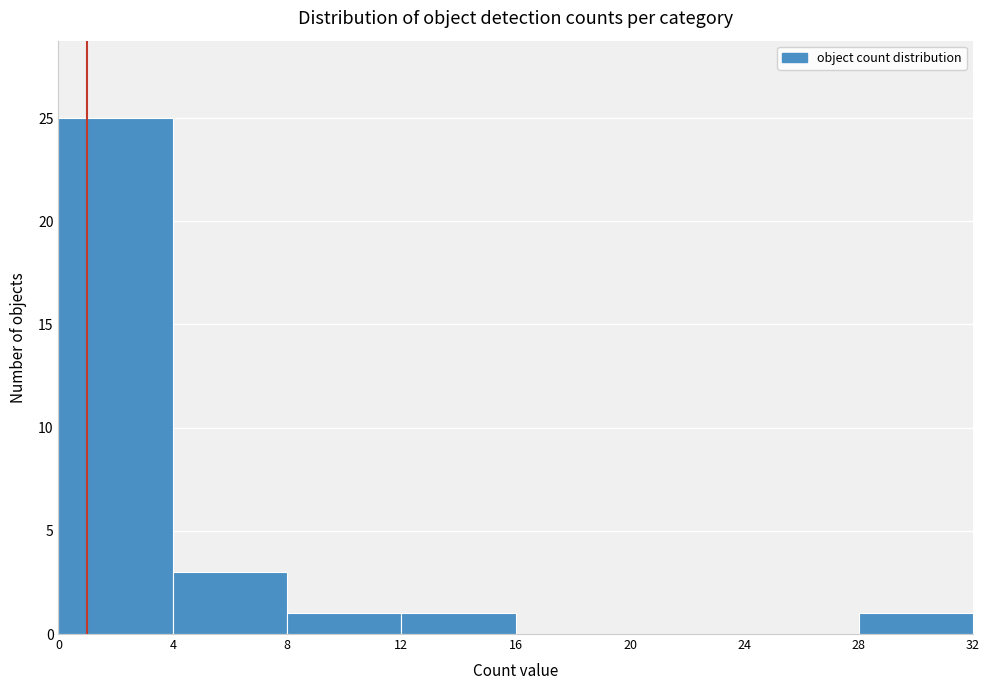

Reading left to right, list every bar in this chart as the range it spans on the x-axis followed by its height. The values are not printed on the chart, so give them approximately, as read against the axis.

0 to 4: 25
4 to 8: 3
8 to 12: 1
12 to 16: 1
16 to 20: 0
20 to 24: 0
24 to 28: 0
28 to 32: 1